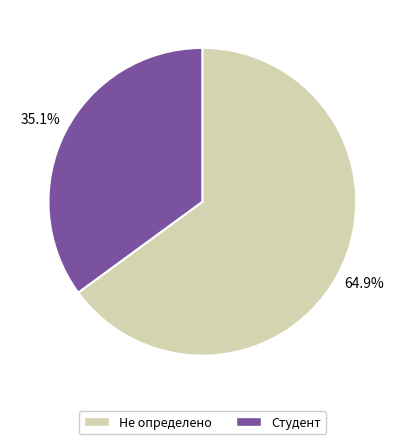

What percentage is the Студент slice, to the nearest percent?

35%